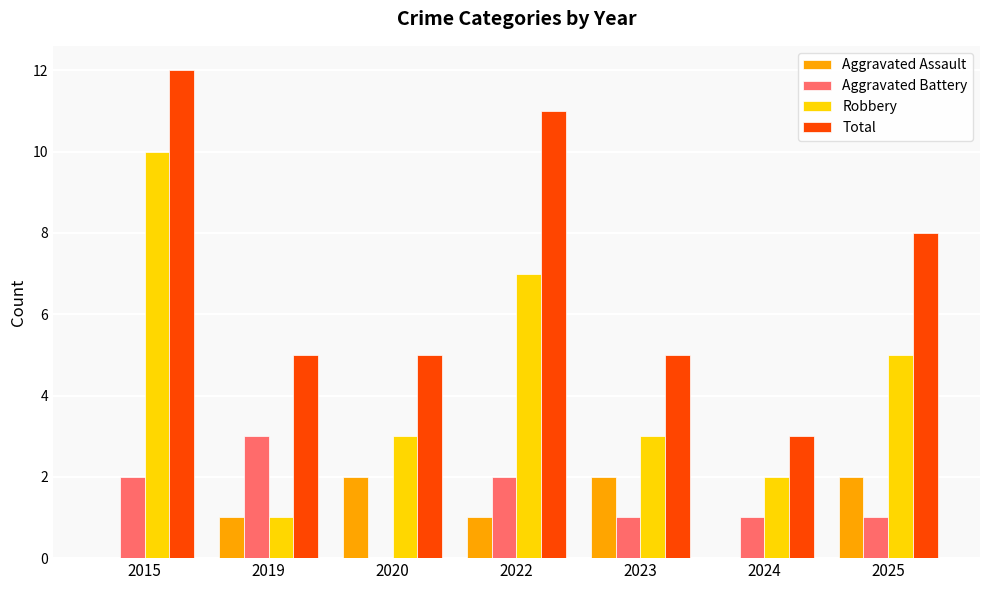

What is the maximum value shown in the chart?

12